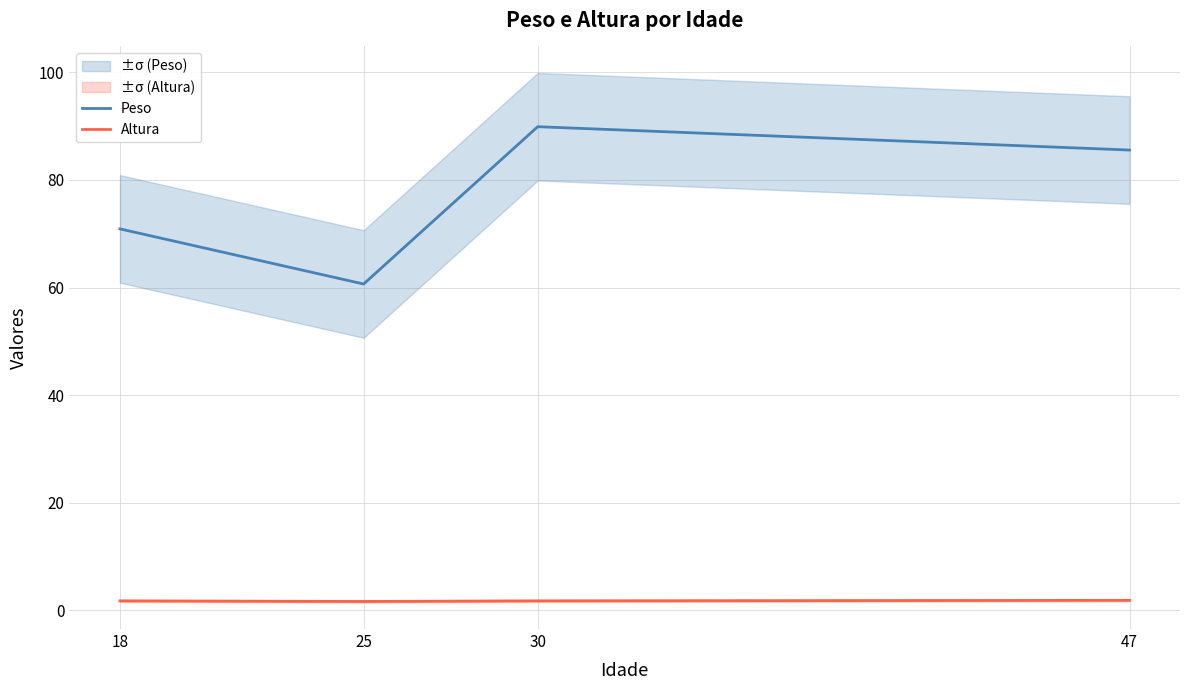

Is it true that Altura equals 1.7 at 18?

True